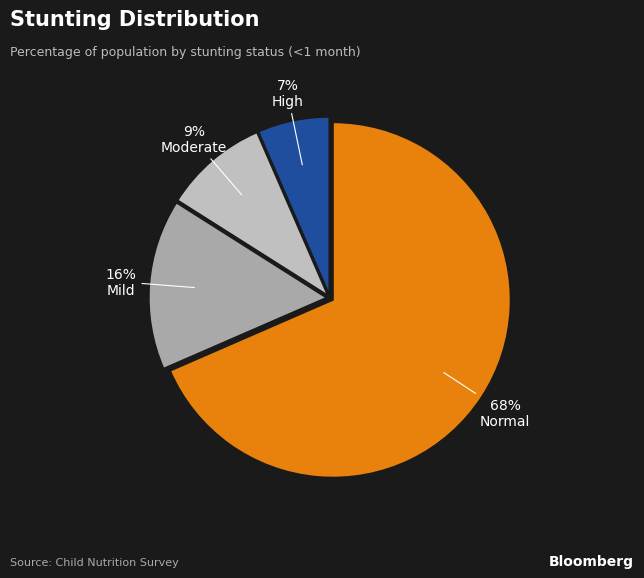

How many slices are in this pie chart?

4